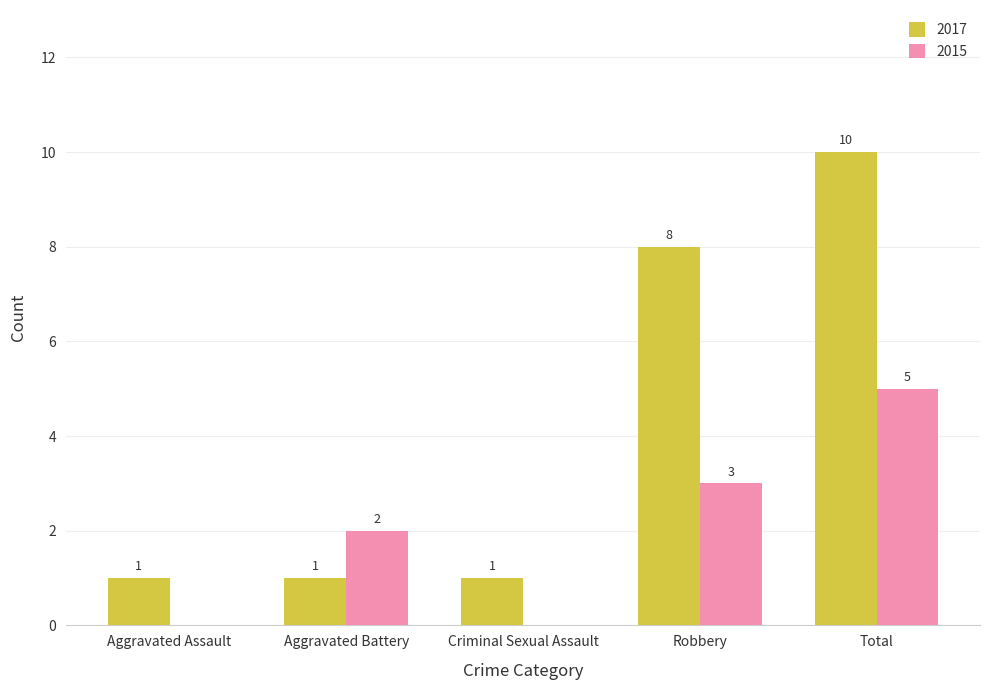

Which category has the highest value in the 2017 series?

Total